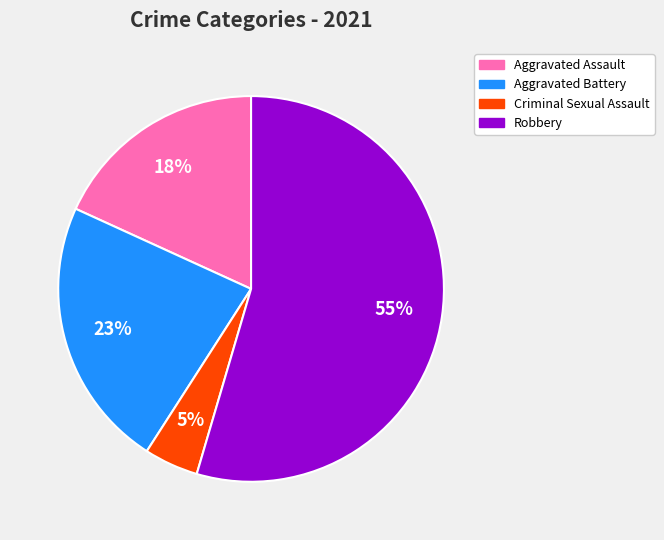

To the nearest percent, what is the average slice percentage?

25%